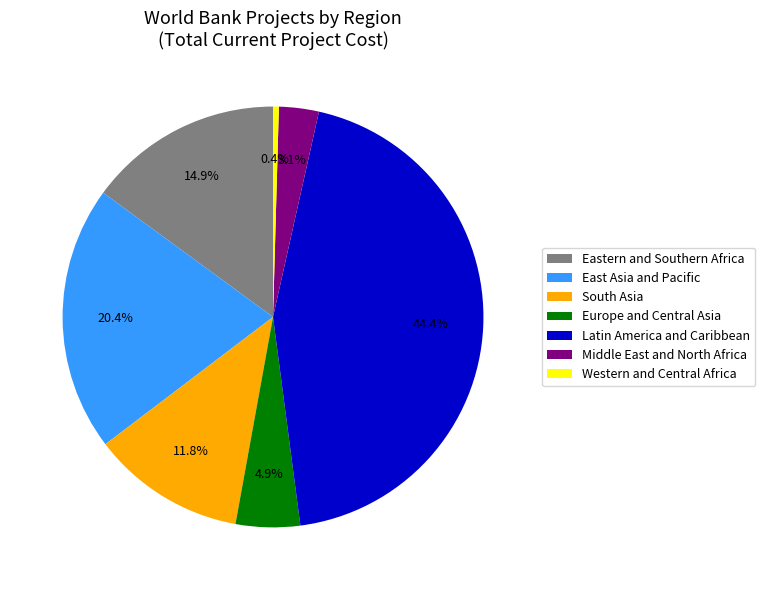

Does Europe and Central Asia account for over 50% of the chart?

No